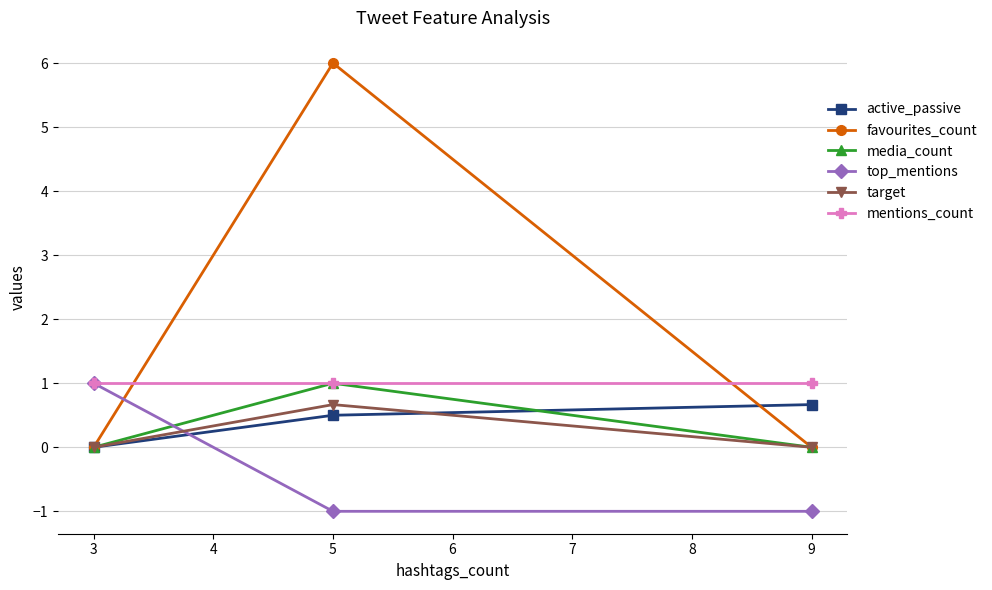

What is the total value across all series at 3?

2.0